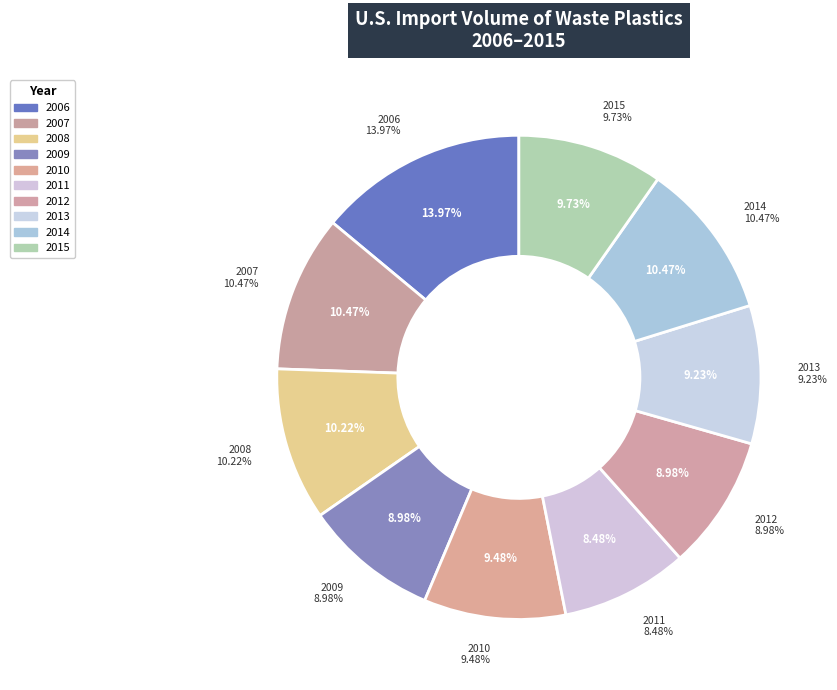

What percentage is NOT represented by 2014?

89.5%